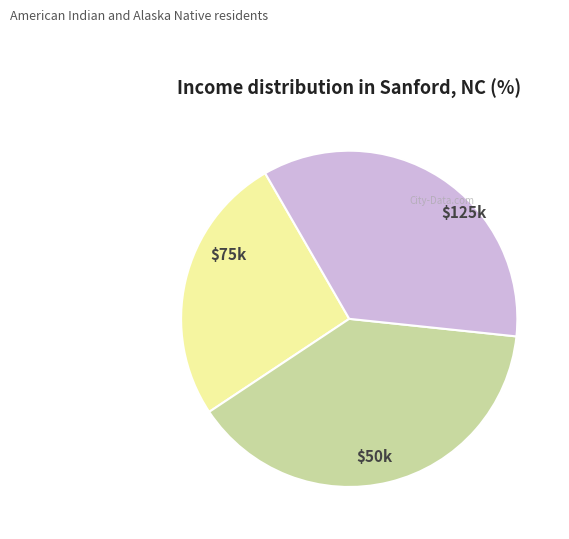

Is there a majority slice in this chart?

No